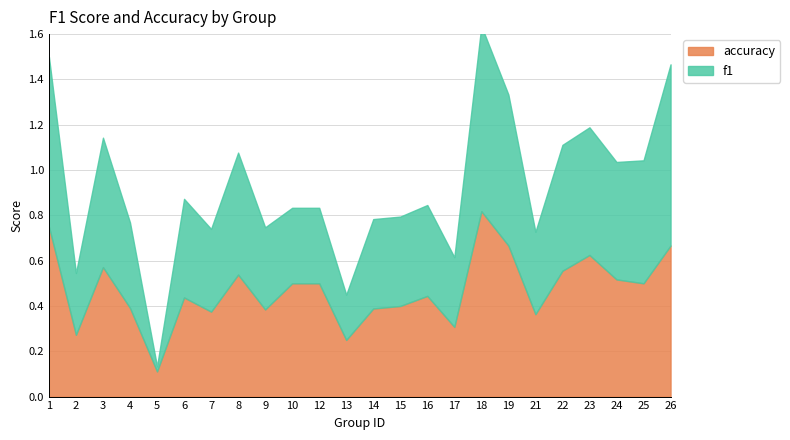

The value of f1 at 18 is 0.8. True or false?

True